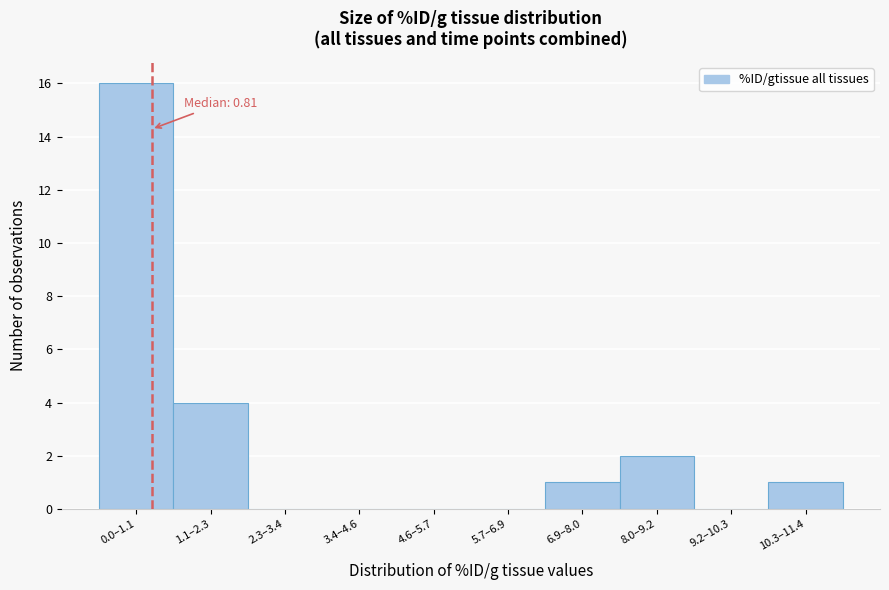

Reading right to left, what are all the values shown in this chart?

10.3–11.4=1	9.2–10.3=0	8.0–9.2=2	6.9–8.0=1	5.7–6.9=0	4.6–5.7=0	3.4–4.6=0	2.3–3.4=0	1.1–2.3=4	0.0–1.1=16